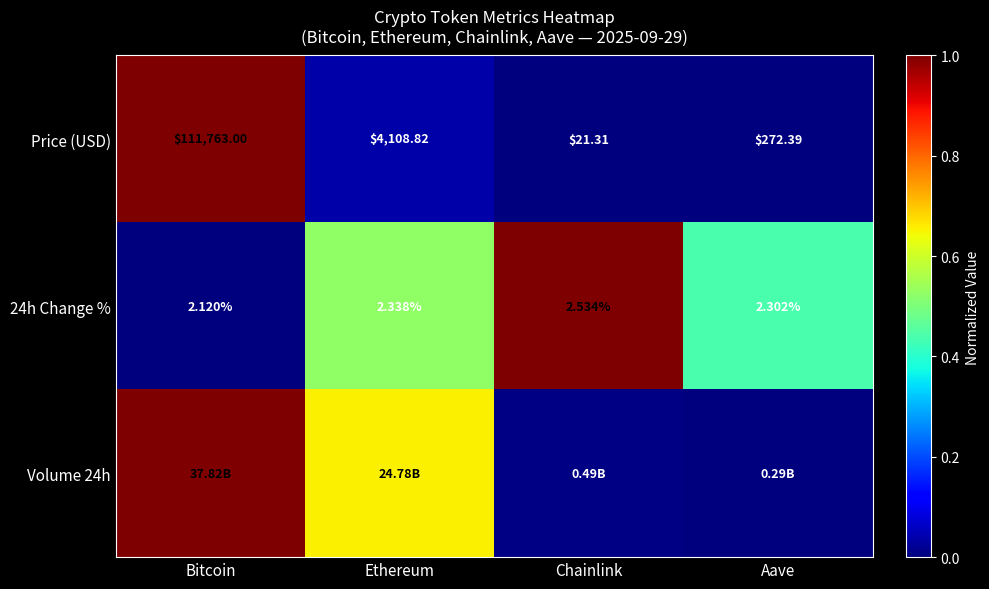

Which category has the lowest value in the 24h Change % series?

Bitcoin